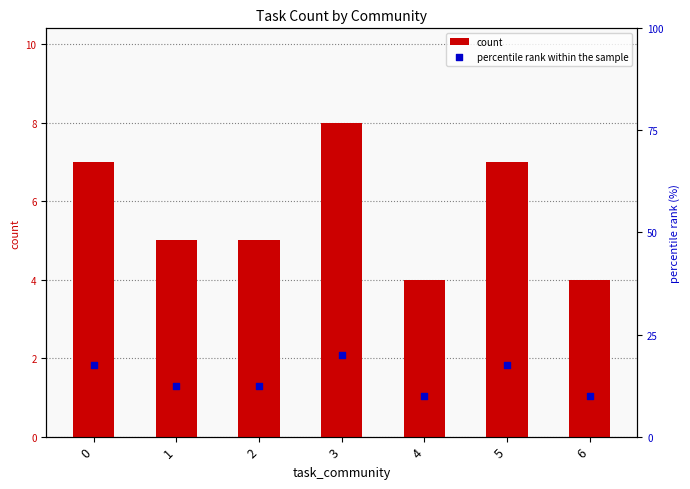

At which category is the sum across all series the highest?

3